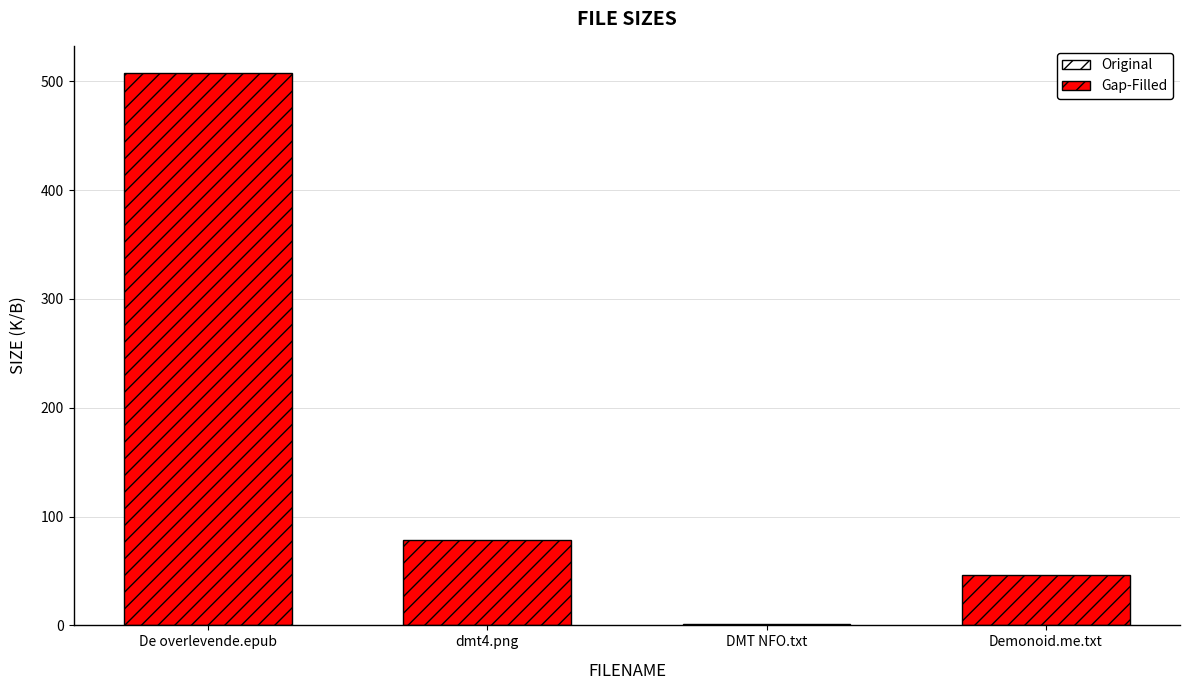

What is the value of the 2nd bar from the left?

78.3